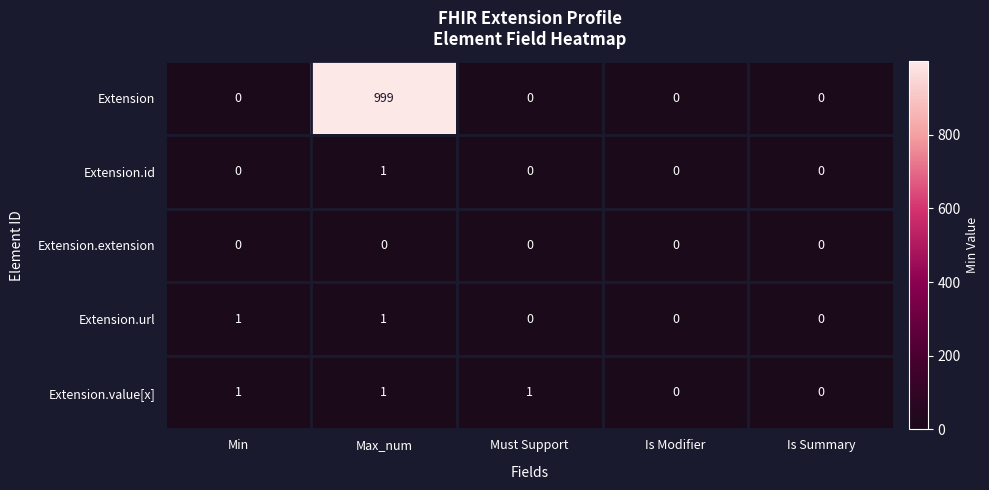

The Extension series shows 0 at Must Support. True or false?

True